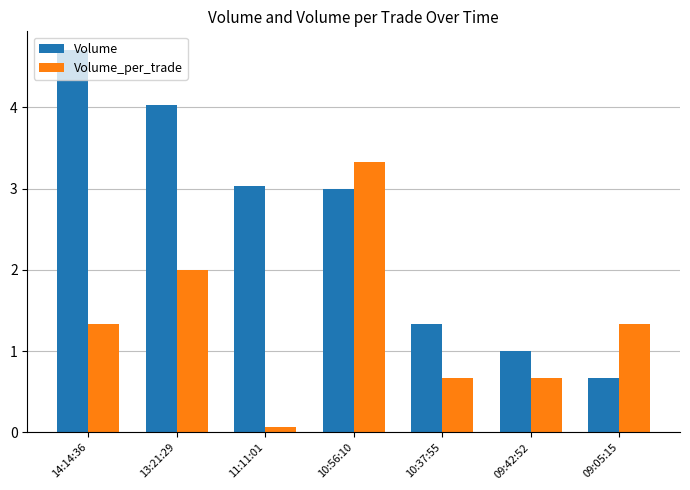

Does the chart contain stacked bars?

No